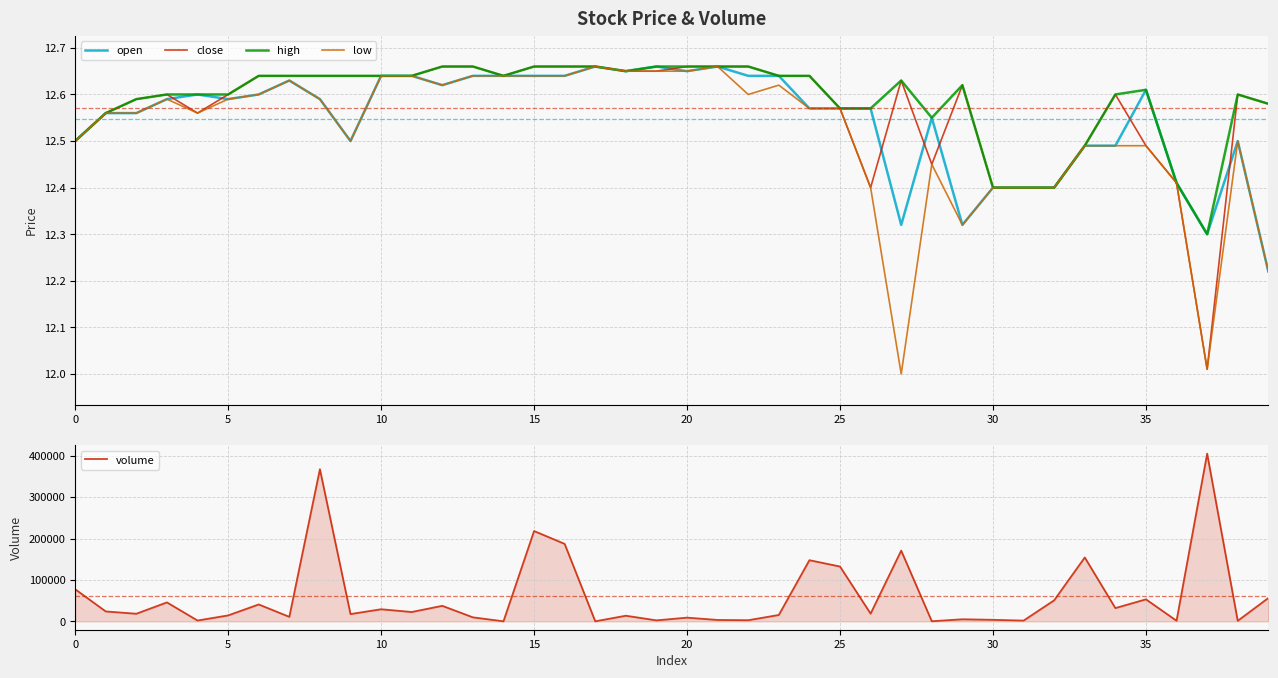

True or false: close has more than 0 points higher than both neighbors.

True